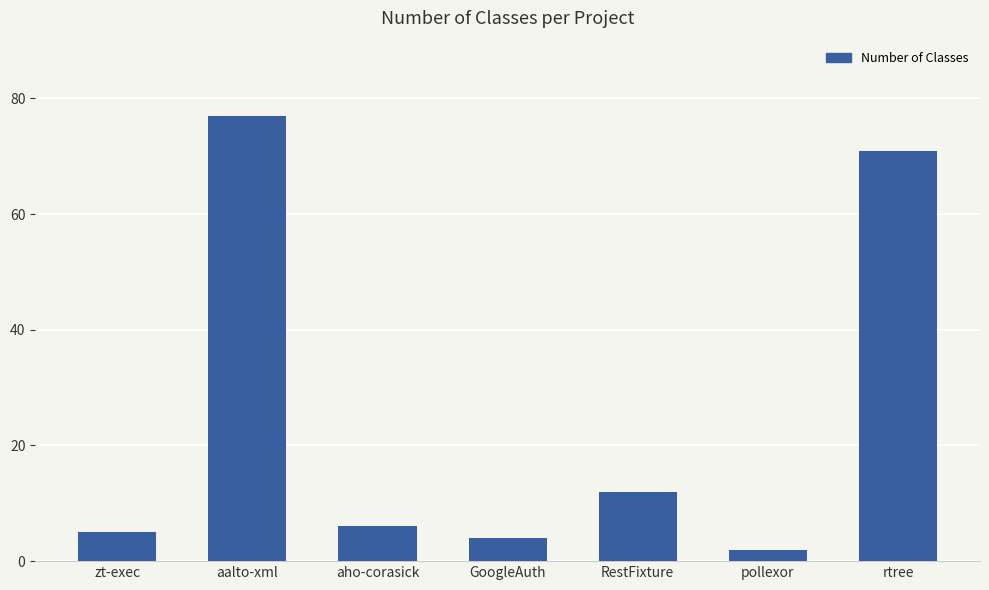

Does the chart contain any negative values?

No